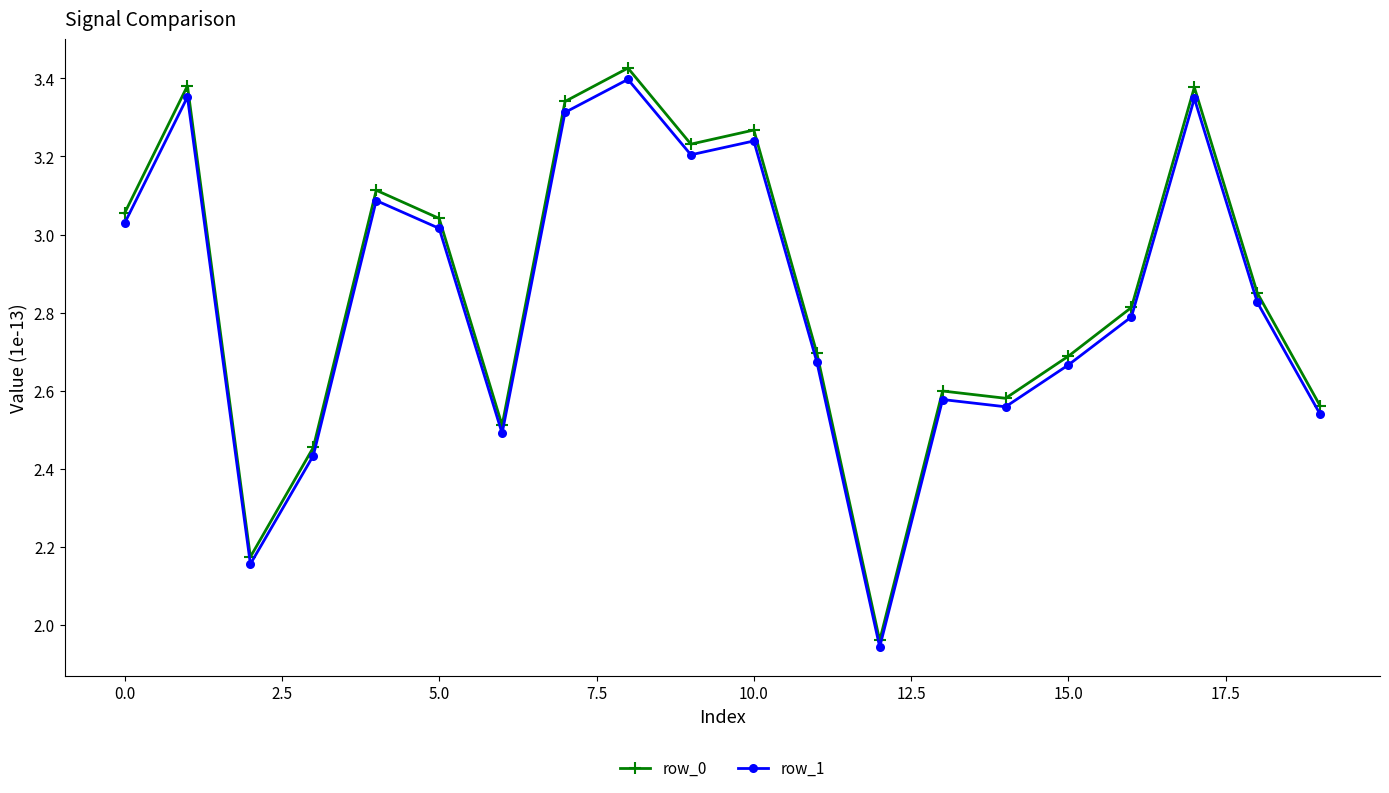

Is this an area chart (filled region under the line)?

No